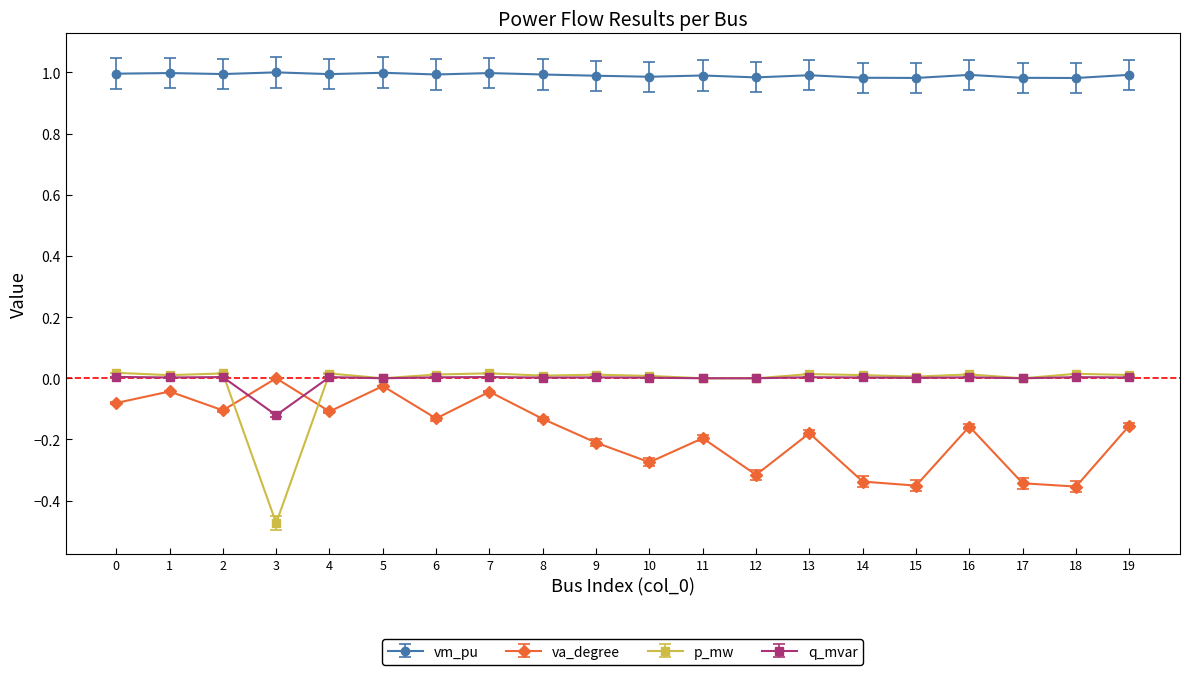

True or false: q_mvar and vm_pu intersect in this chart.

False